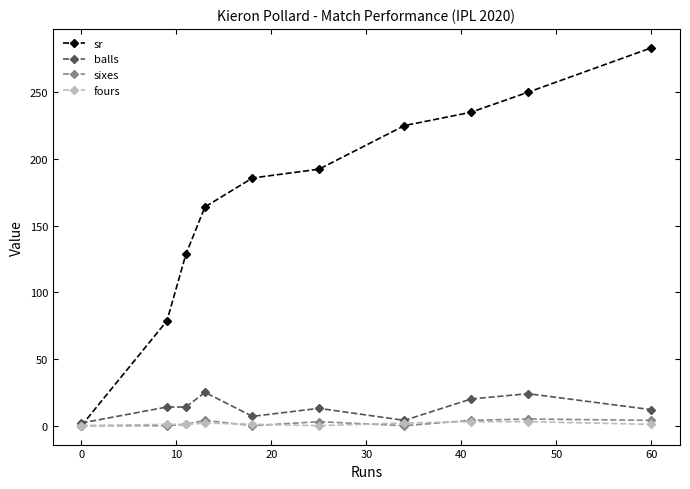

True or false: balls has more than 0 points higher than both neighbors.

True